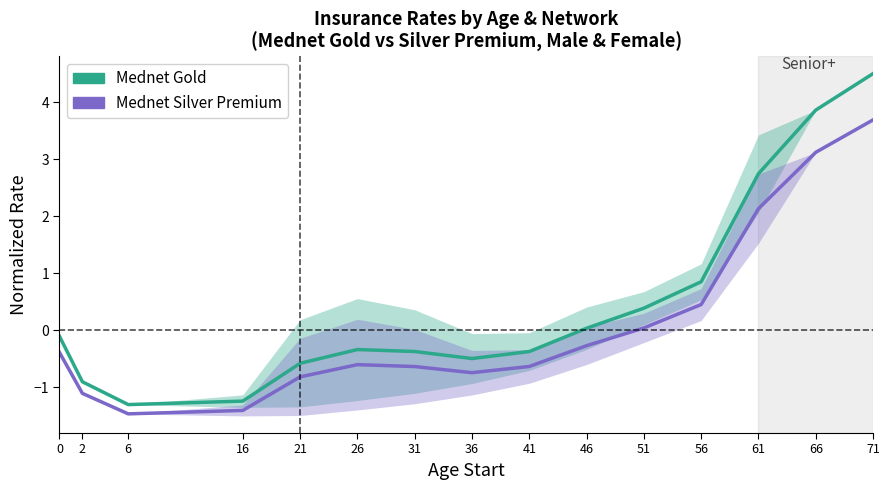

List the series in order of their peak value, highest first.

Mednet Gold, Mednet Silver Premium